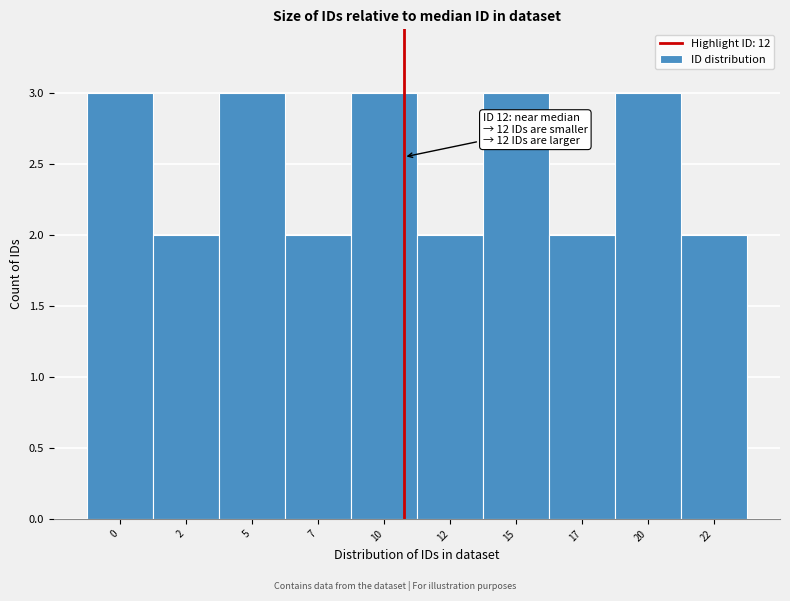

Reading left to right, extract all data points from this chart.

3	2	3	2	3	2	3	2	3	2